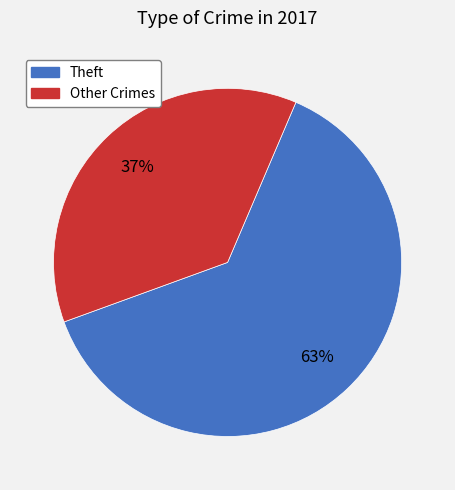

To the nearest percent, what is the average slice percentage?

50%